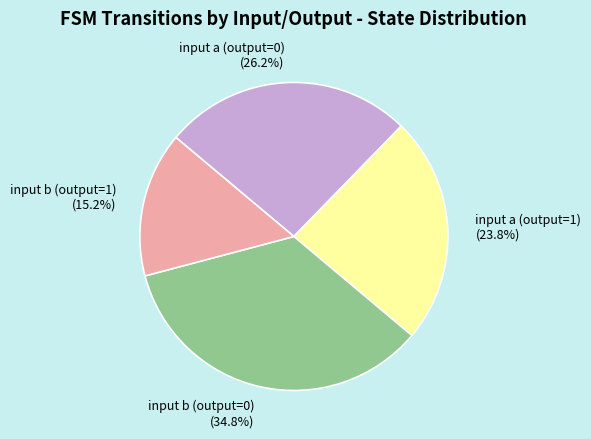

To the nearest percent, what percentage of the pie is input b (output=0)?

35%